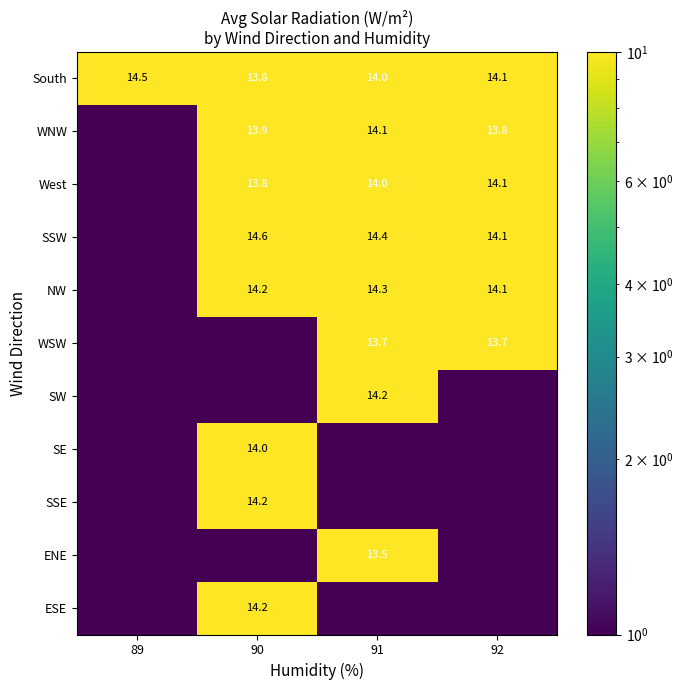

Count the number of categories in the chart.

4